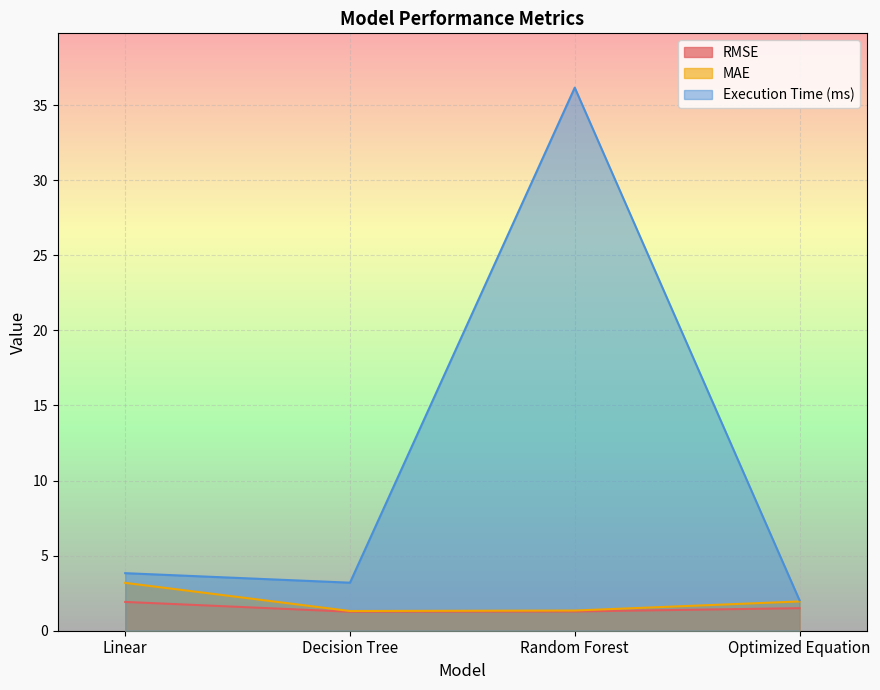

Which category has the highest value in the MAE series?

Linear